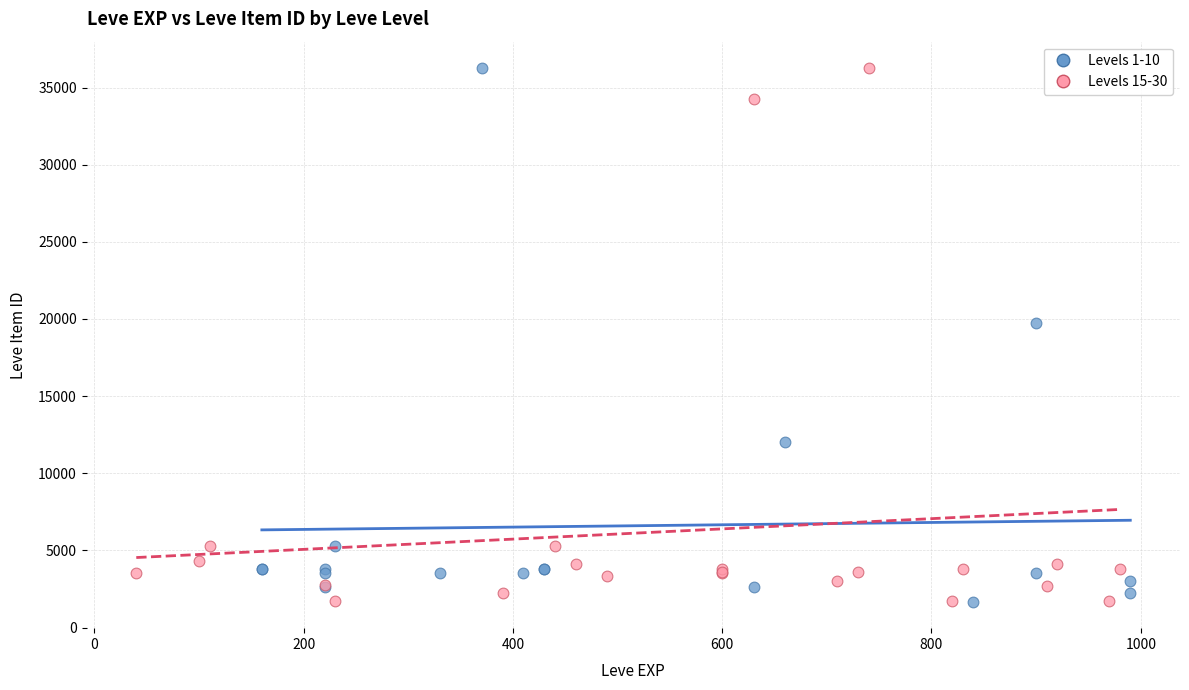

What are all the series names shown in the legend?

Levels 1-10, Levels 15-30